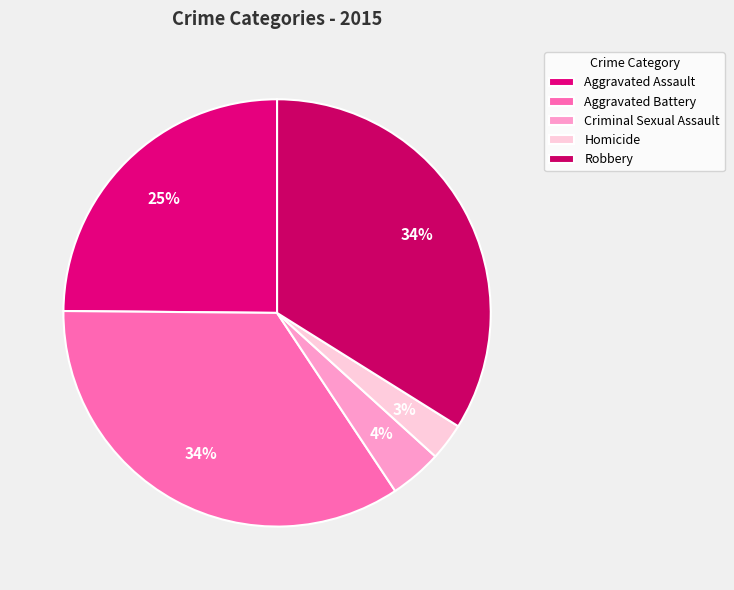

To the nearest percent, what percentage of the pie is Criminal Sexual Assault?

4%